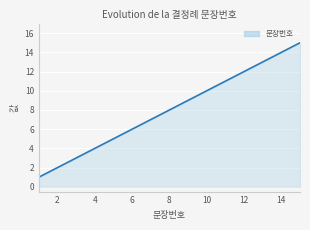

Count the number of data series in this chart.

1